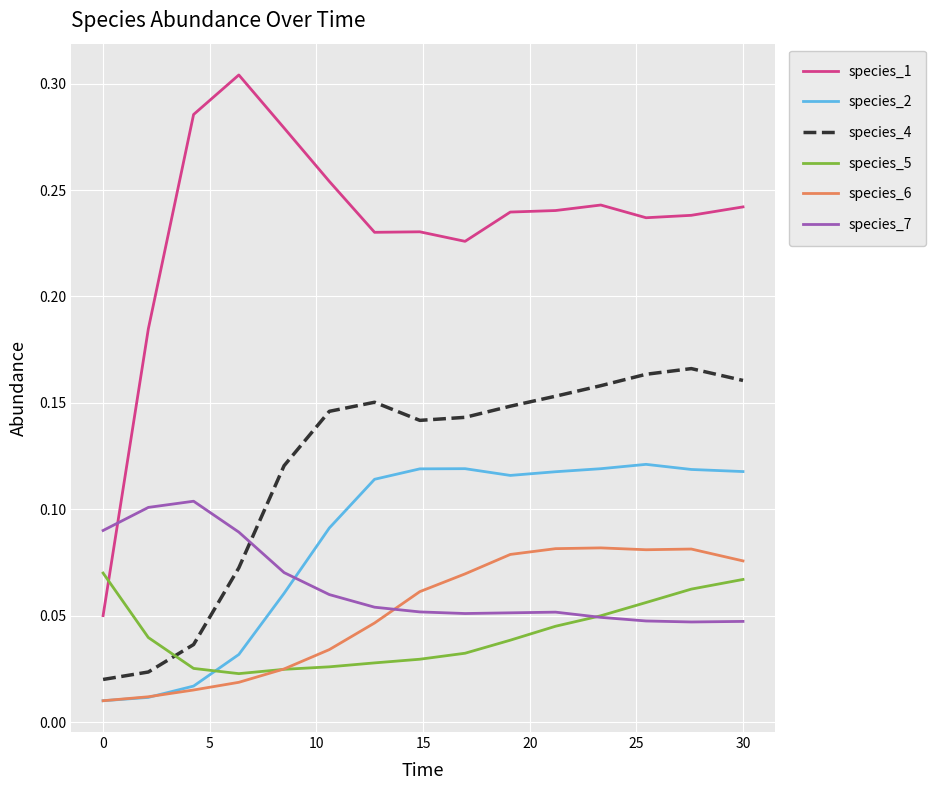

How many lines are shown in the chart?

6